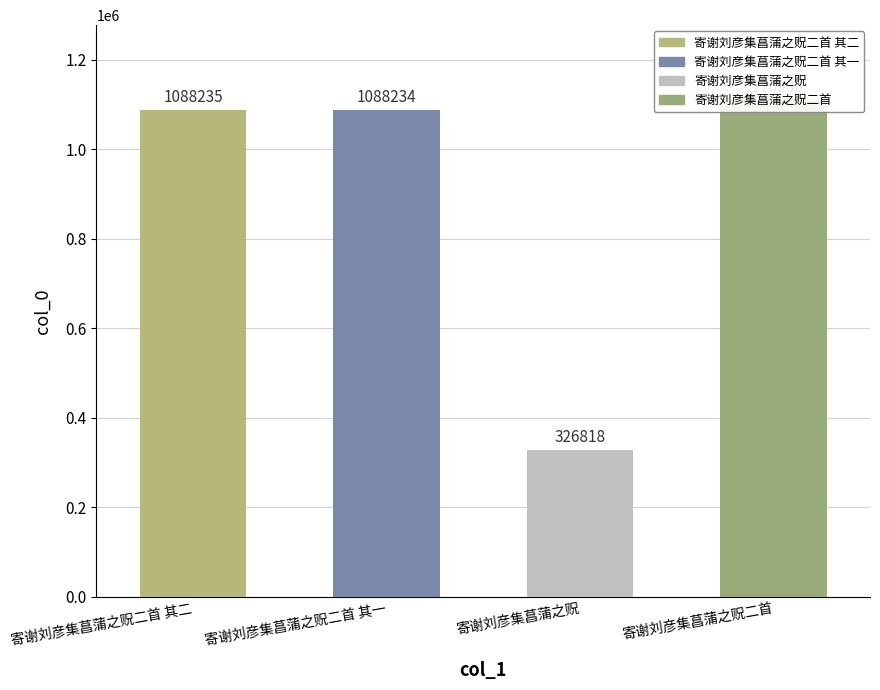

What is the ratio of the value at 寄谢刘彦集菖蒲之贶二首 to the value at 寄谢刘彦集菖蒲之贶二首 其一?

1.0